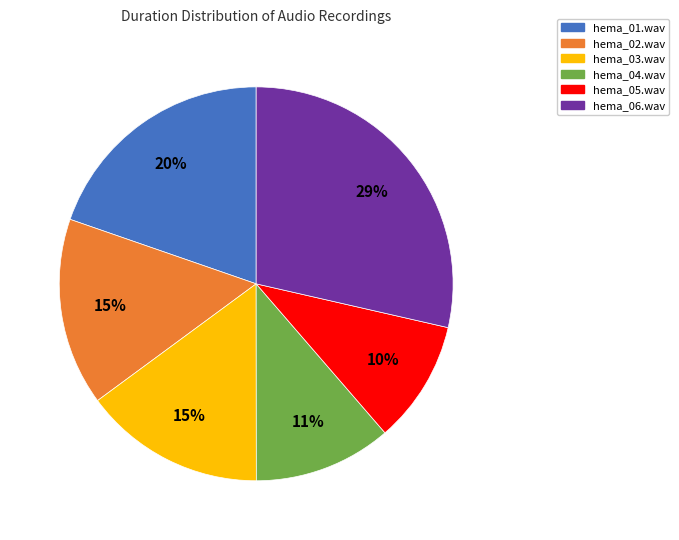

What percentage is the hema_01.wav slice, to the nearest percent?

20%